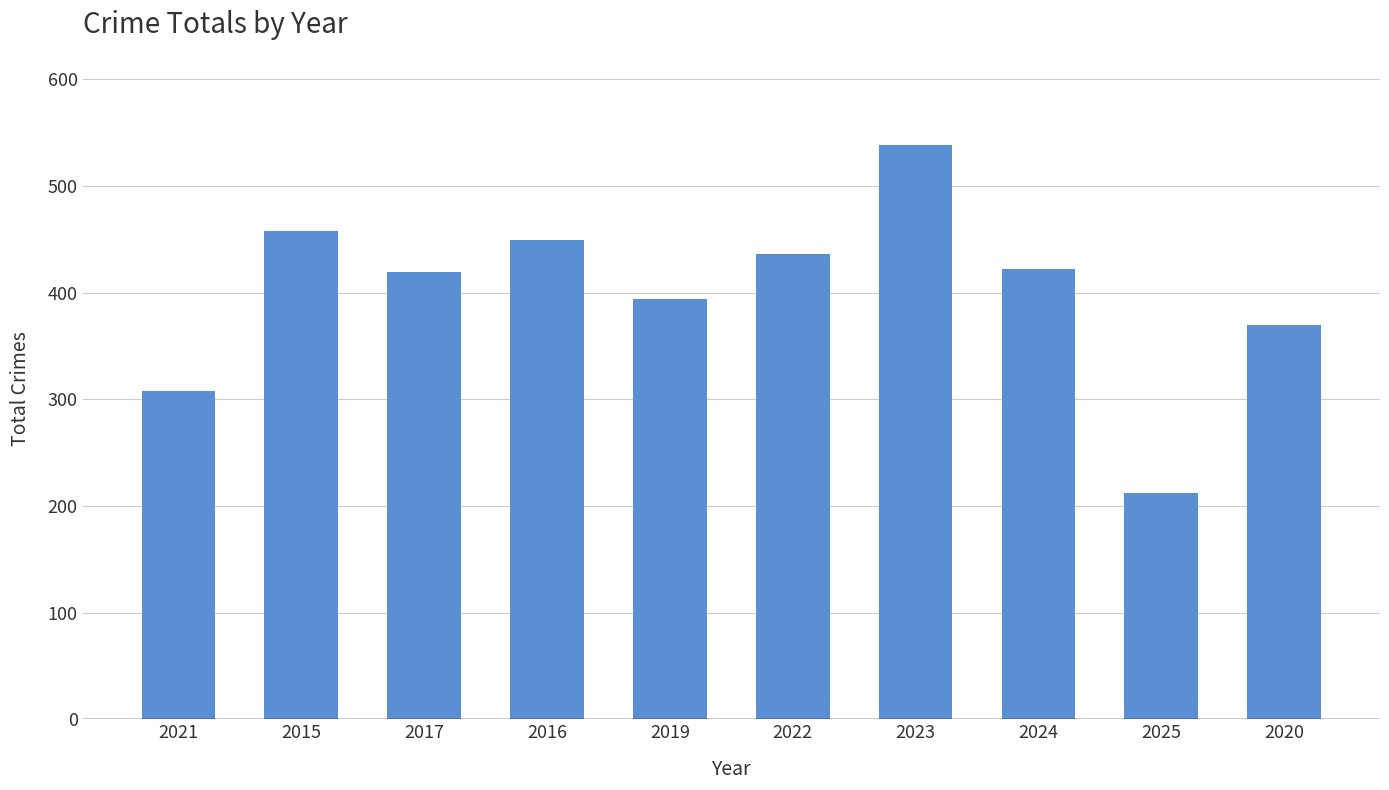

What is the difference between the maximum and minimum values?

326